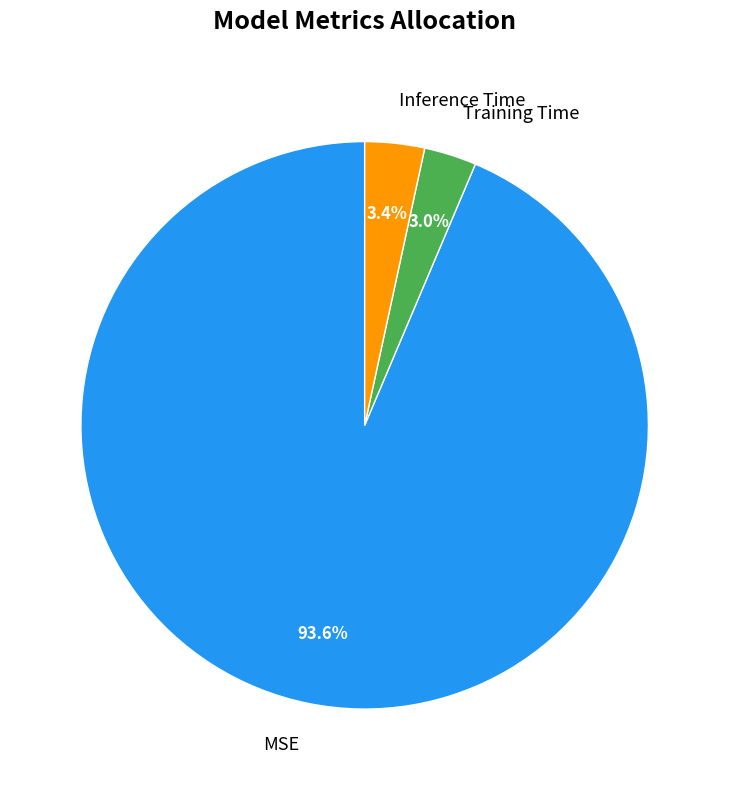

Which category has the biggest portion of the pie?

MSE